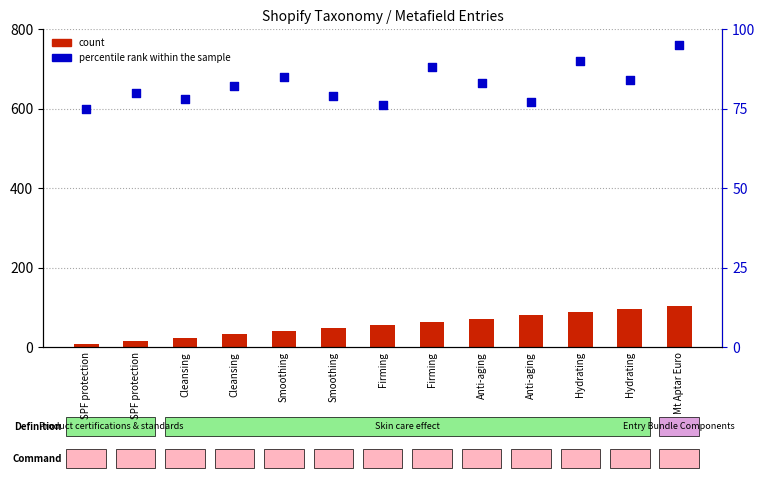

At which category is the sum across all series the highest?

Mt Aptar Euro